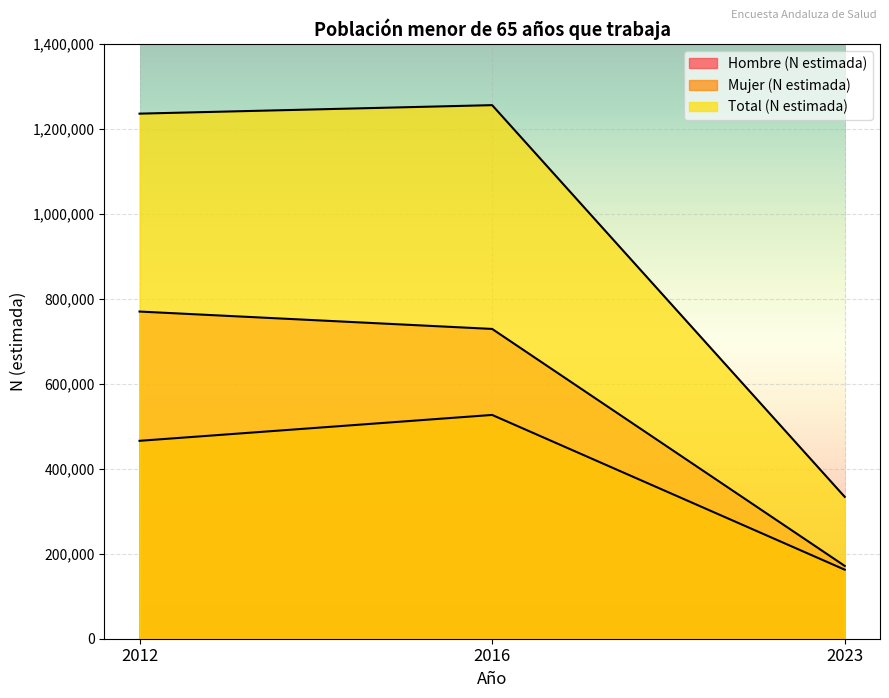

What is the difference between the Hombre (N estimada) values at 2012 and 2016?

40924